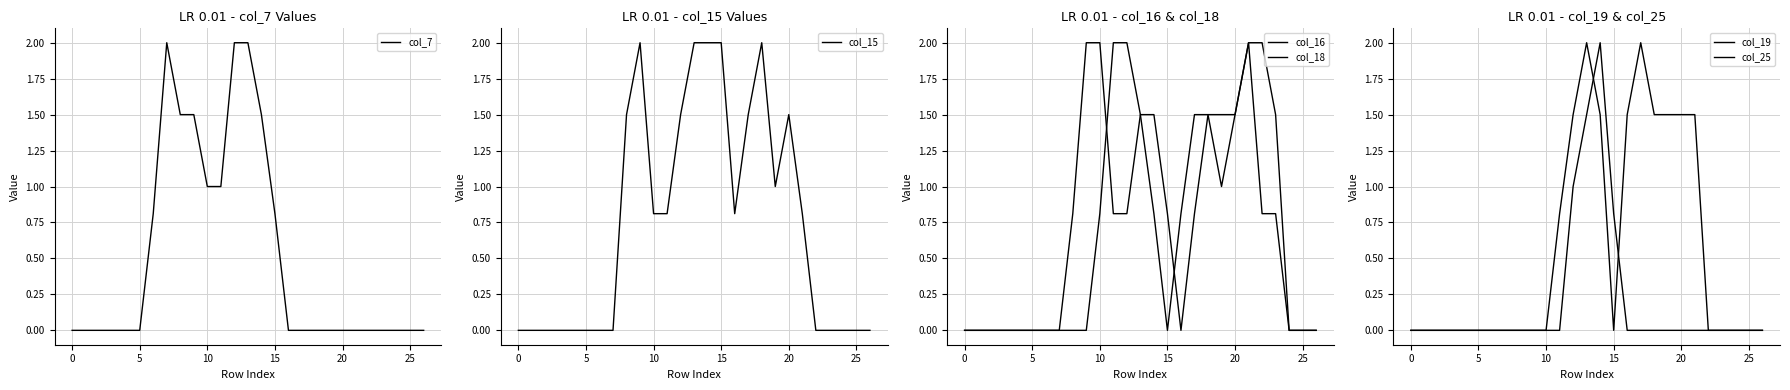

Which series changed the most between 25 and 23?

col_18